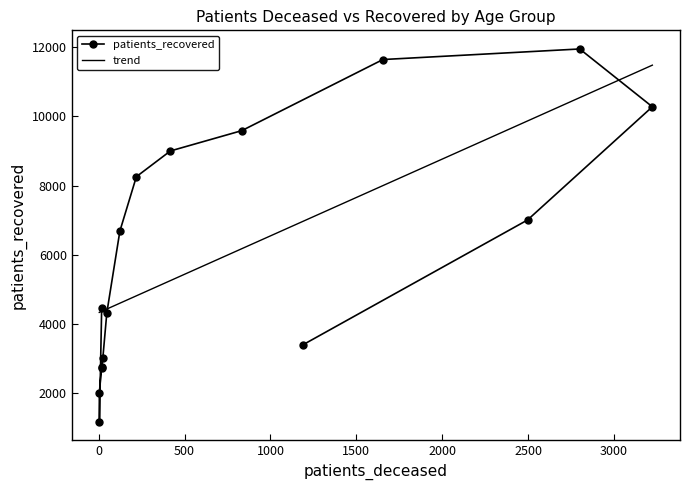

Is this an area chart (filled region under the line)?

No